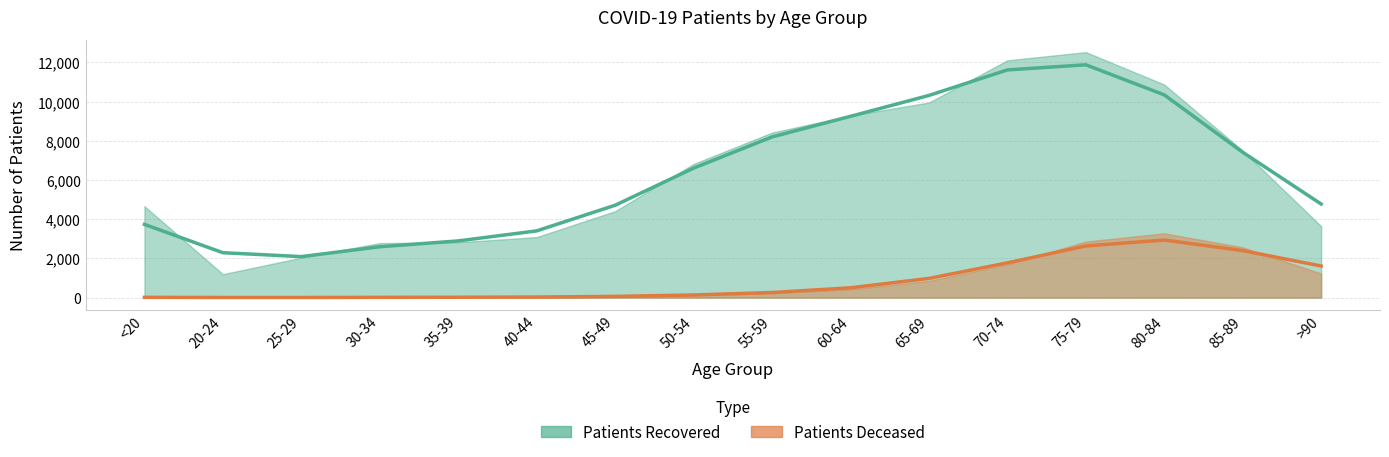

What is the greatest value displayed?

11874